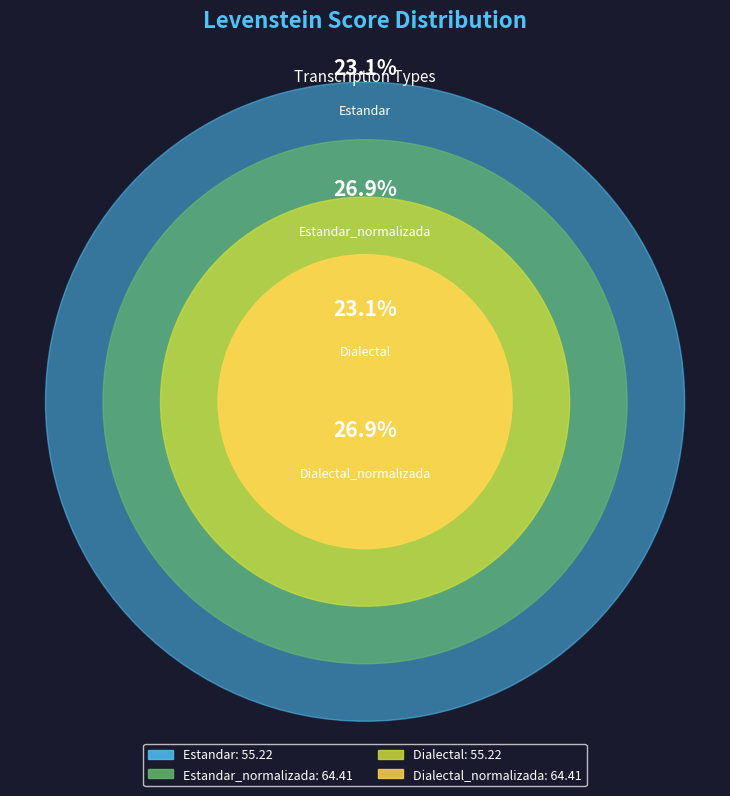

Do Estandar and Estandar_normalizada together represent more than half of the pie?

No